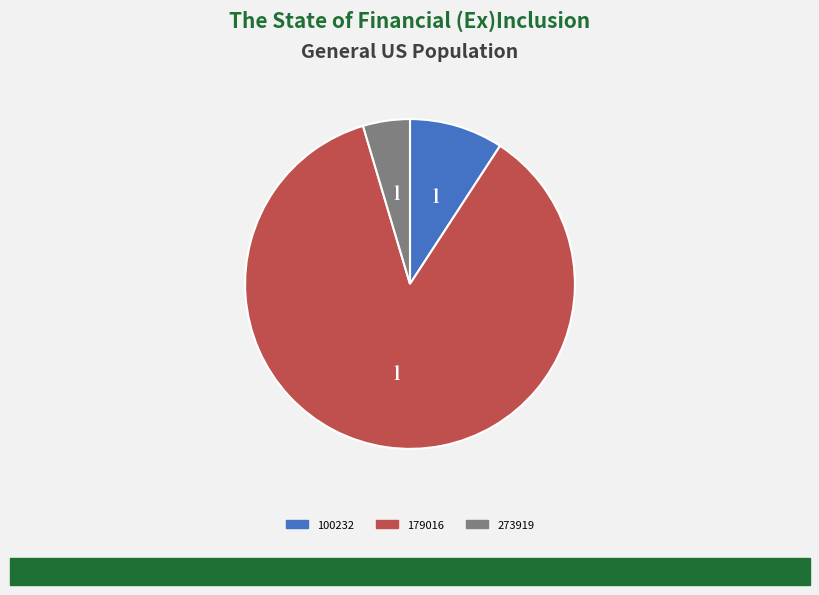

Does any single category account for the majority?

Yes